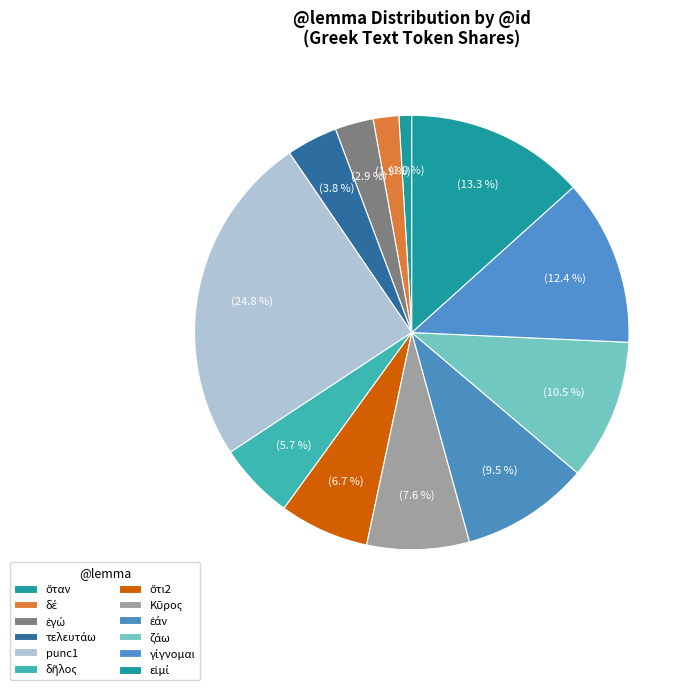

To the nearest percent, what is the combined percentage of ζάω and ὅταν?

11%